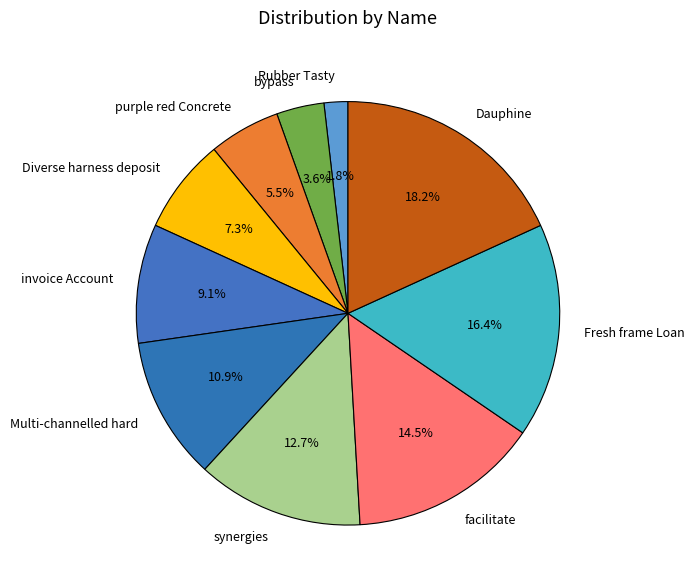

To the nearest percent, what portion does Dauphine represent?

18%